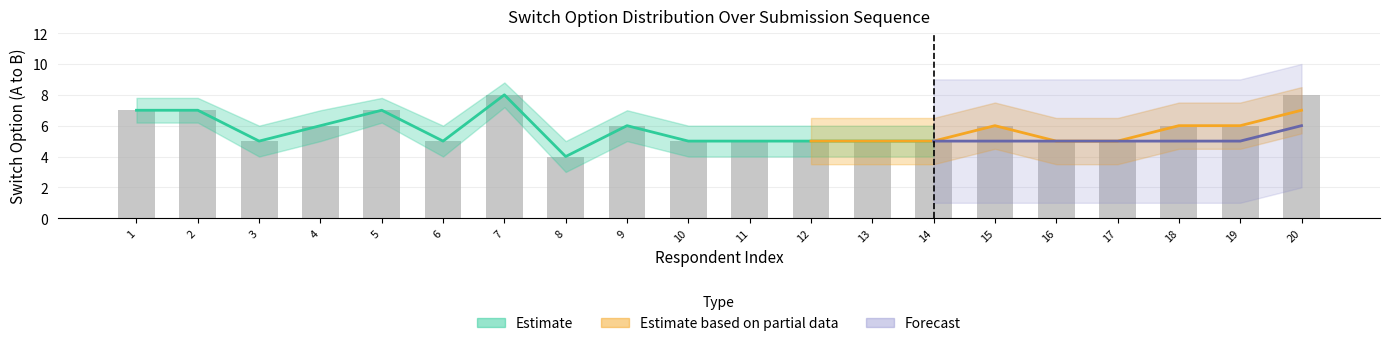

Rank the categories by value from lowest to highest.

8, 3, 6, 10, 11, 12, 13, 14, 16, 17, 4, 9, 15, 18, 19, 1, 2, 5, 7, 20